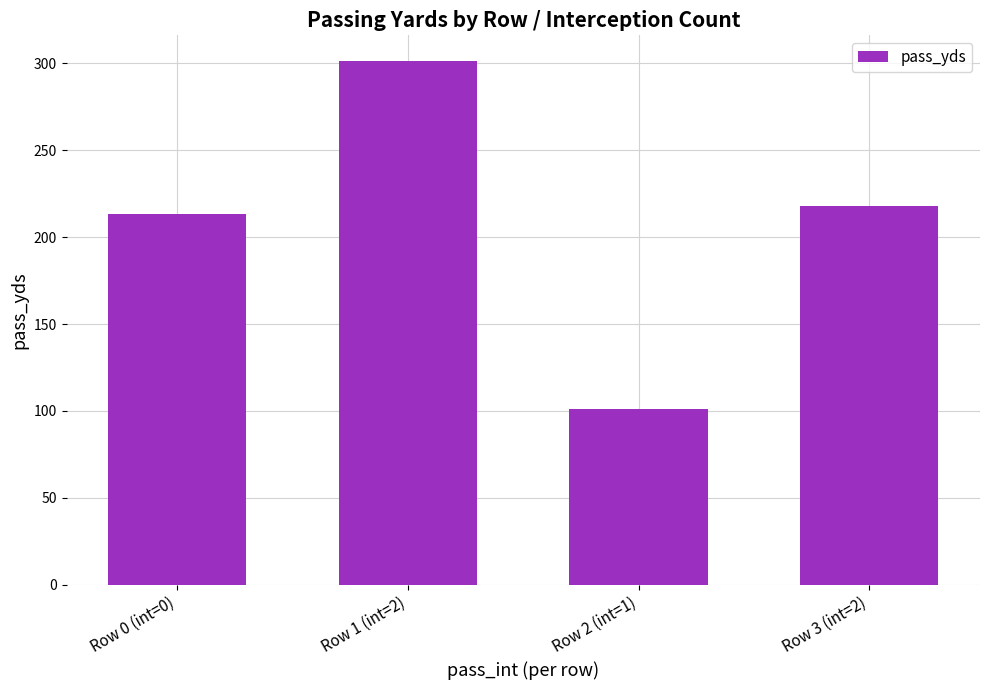

Reading left to right, extract all data points from this chart.

213	301	101	218